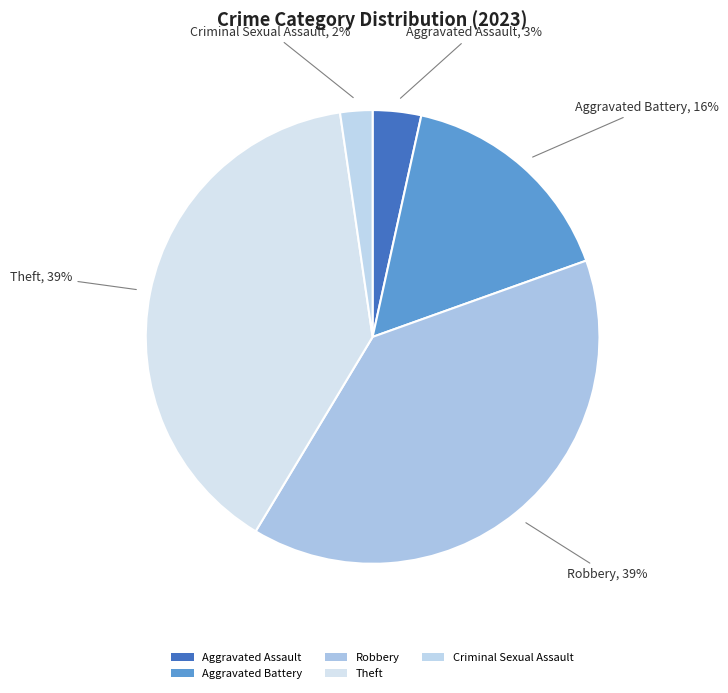

Count the number of slices in the pie.

5